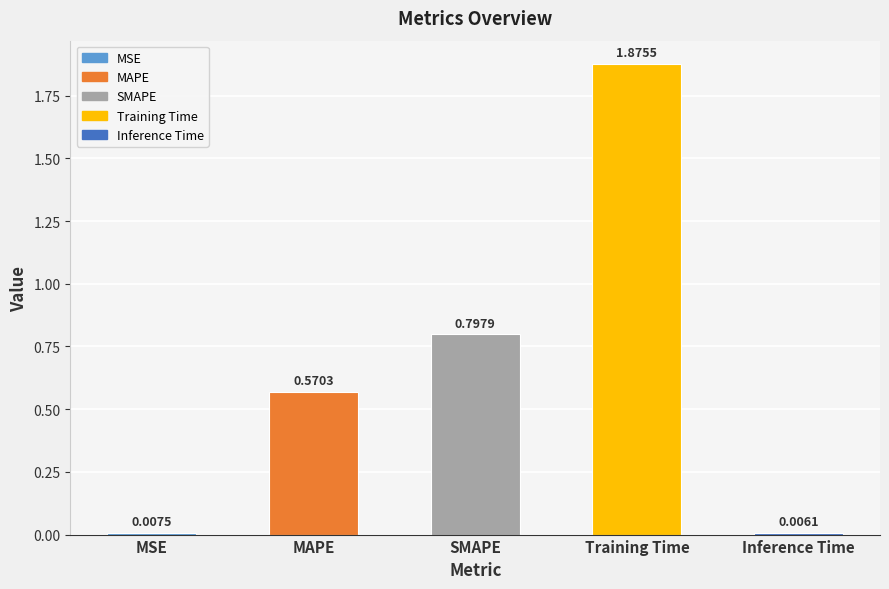

Which label corresponds to the largest value in the chart?

Training Time